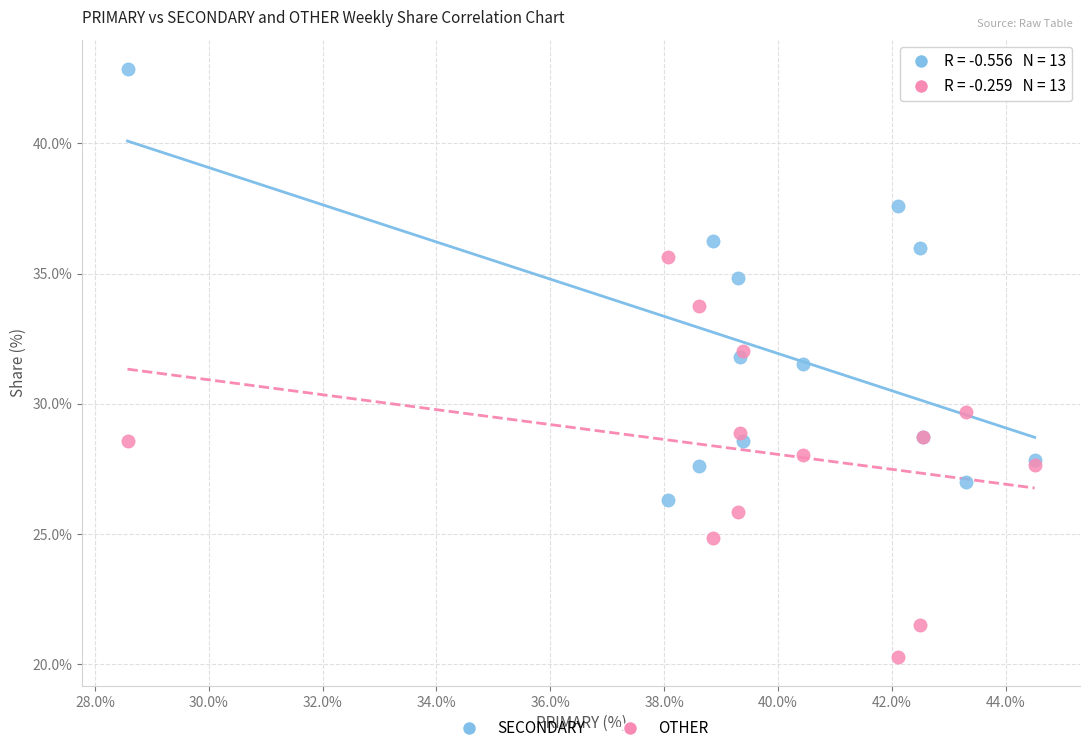

Across all series, what Y value is closest to 31?

31.5